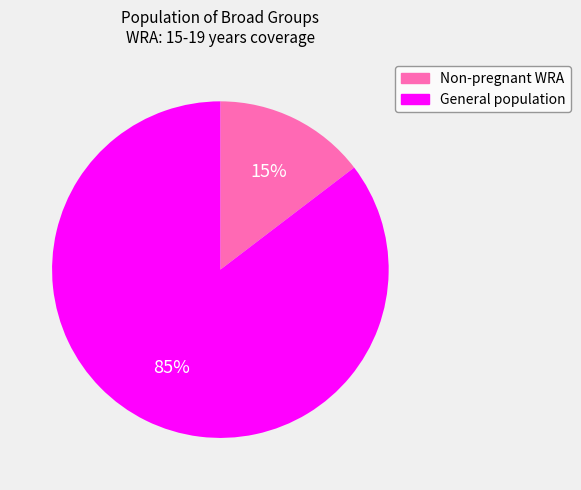

Is there a majority slice in this chart?

Yes